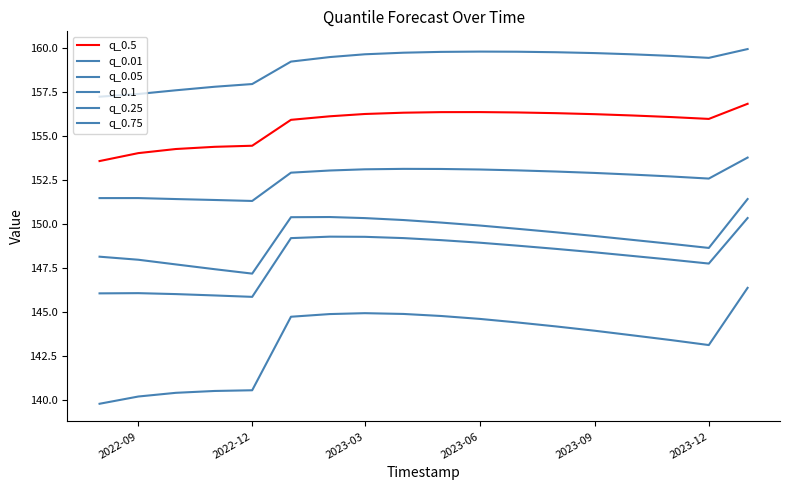

Is this an area chart (filled region under the line)?

No